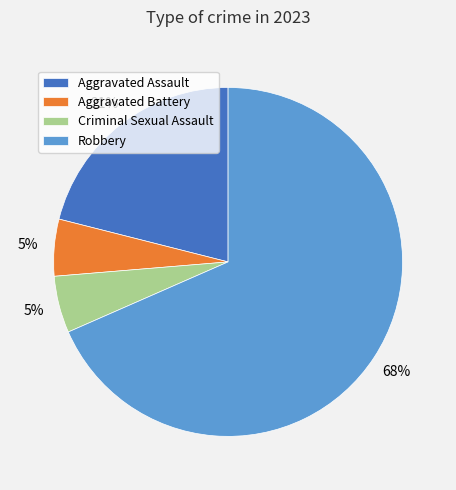

What percentage is the Aggravated Assault slice, to the nearest percent?

21%